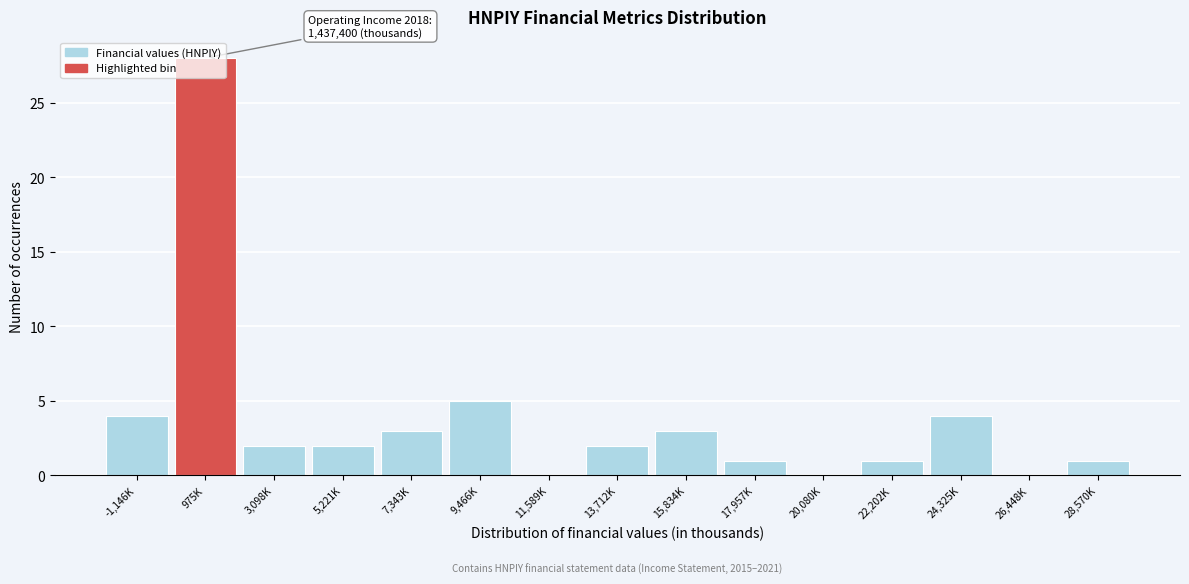

What is the ratio of the value at 9,466K to the value at 3,098K?

2.5